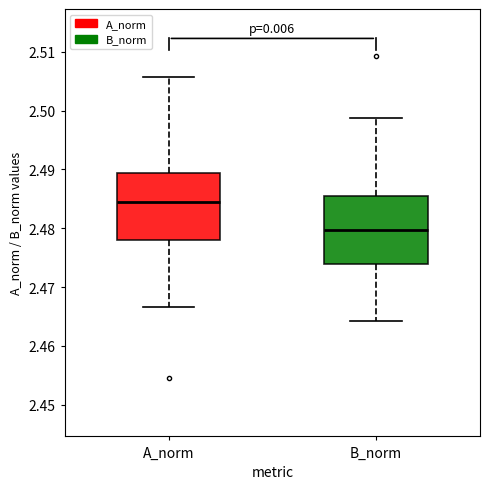

Reading left to right, transcribe this box plot: for each box, give where its median line is, the range the box spans, and where its two whiskers end, as read against the y-axis. The values are not printed on the chart, so give them approximately, as read against the axis.

A_norm: median 2.484, box 2.478 to 2.489, whiskers 2.467 to 2.506
B_norm: median 2.480, box 2.474 to 2.486, whiskers 2.464 to 2.499